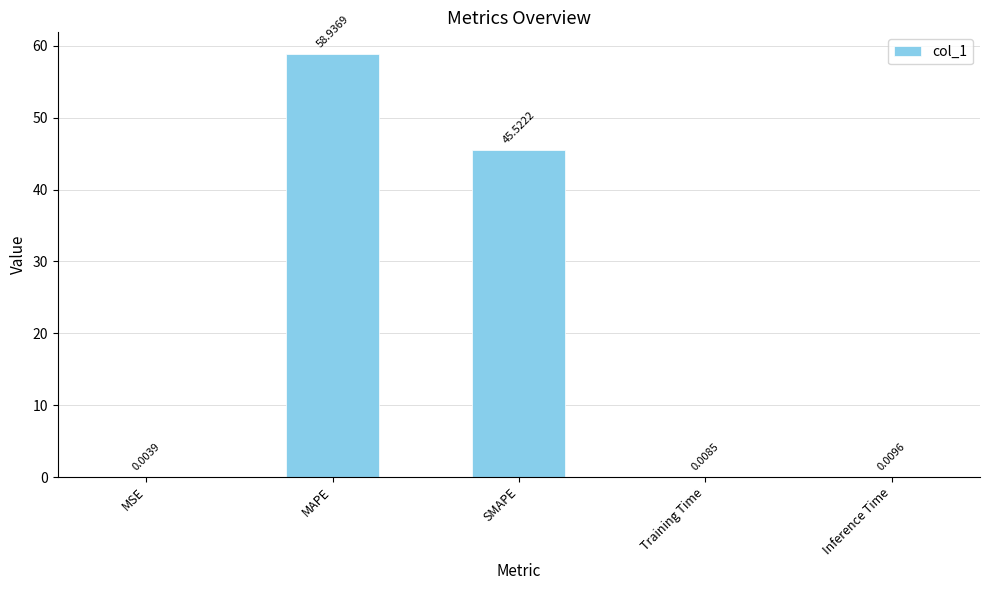

What is the change in value from MAPE to Training Time?

-58.9